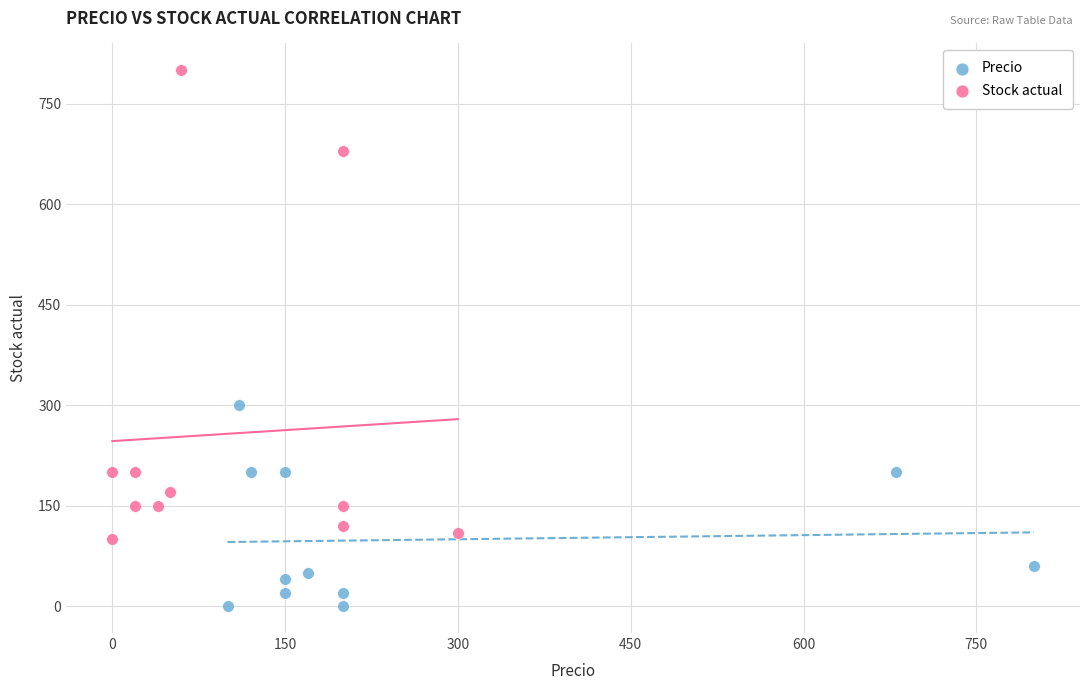

Which series has the widest spread of Y values?

Stock actual